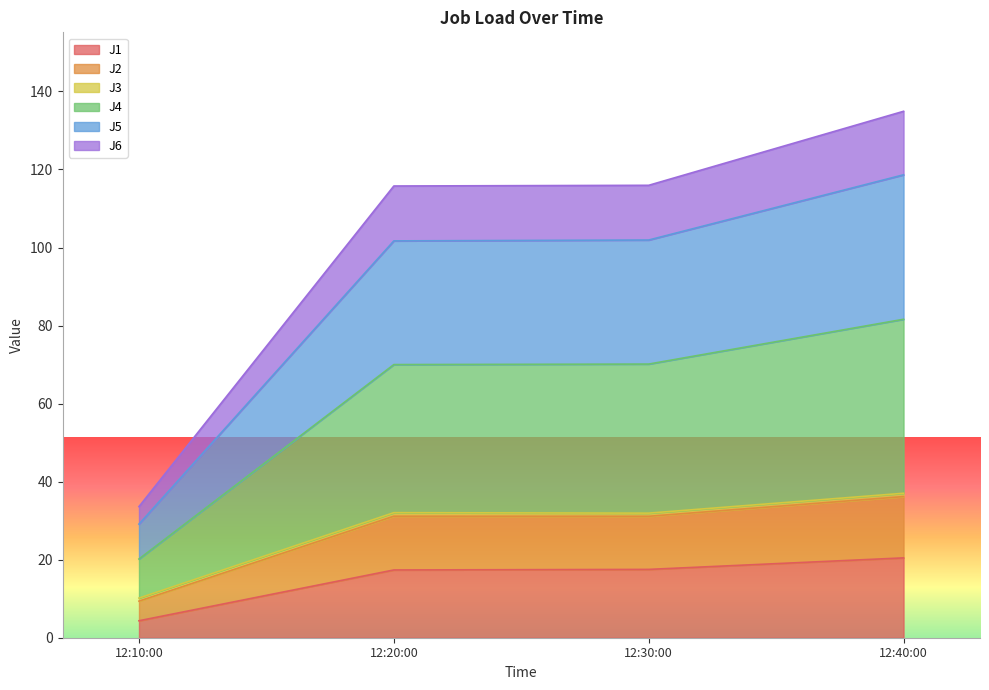

At which category is the sum across all series the highest?

12:40:00